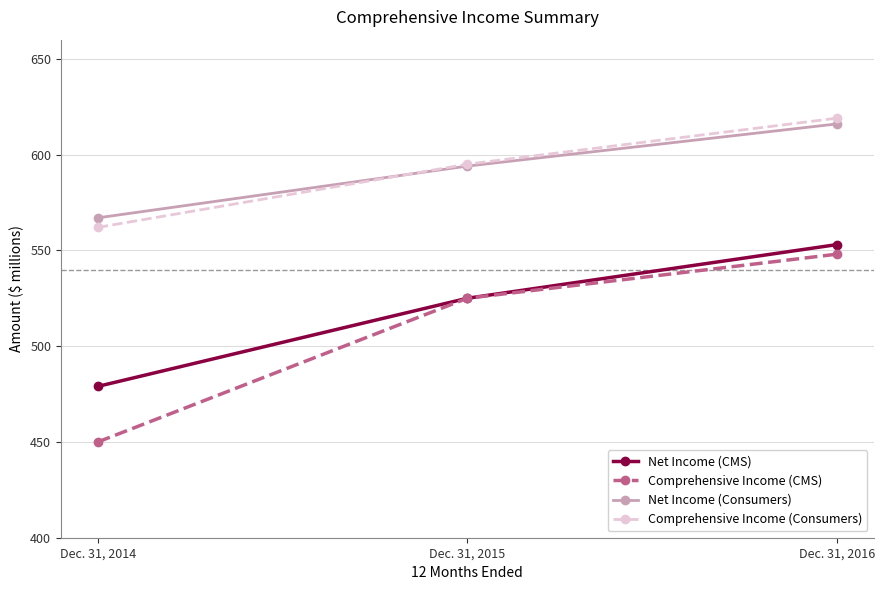

Is the value of Net Income (Consumers) at Dec. 31, 2015 greater than the value of Comprehensive Income (Consumers) at Dec. 31, 2016?

No